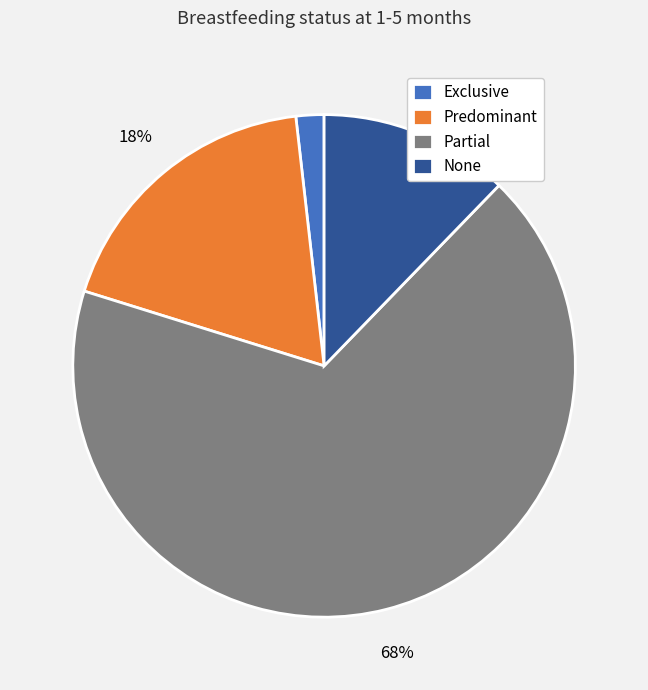

Is Exclusive the majority of the pie?

No